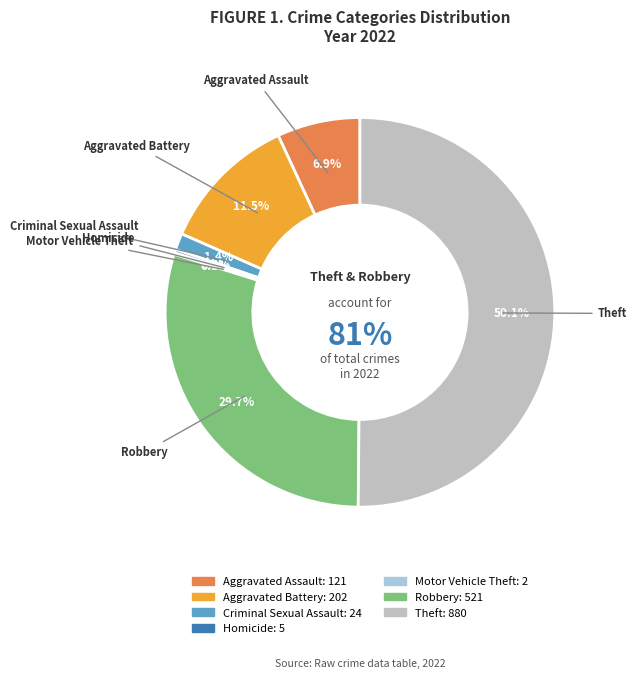

What is the change in value from Aggravated Assault to Aggravated Battery?

+81